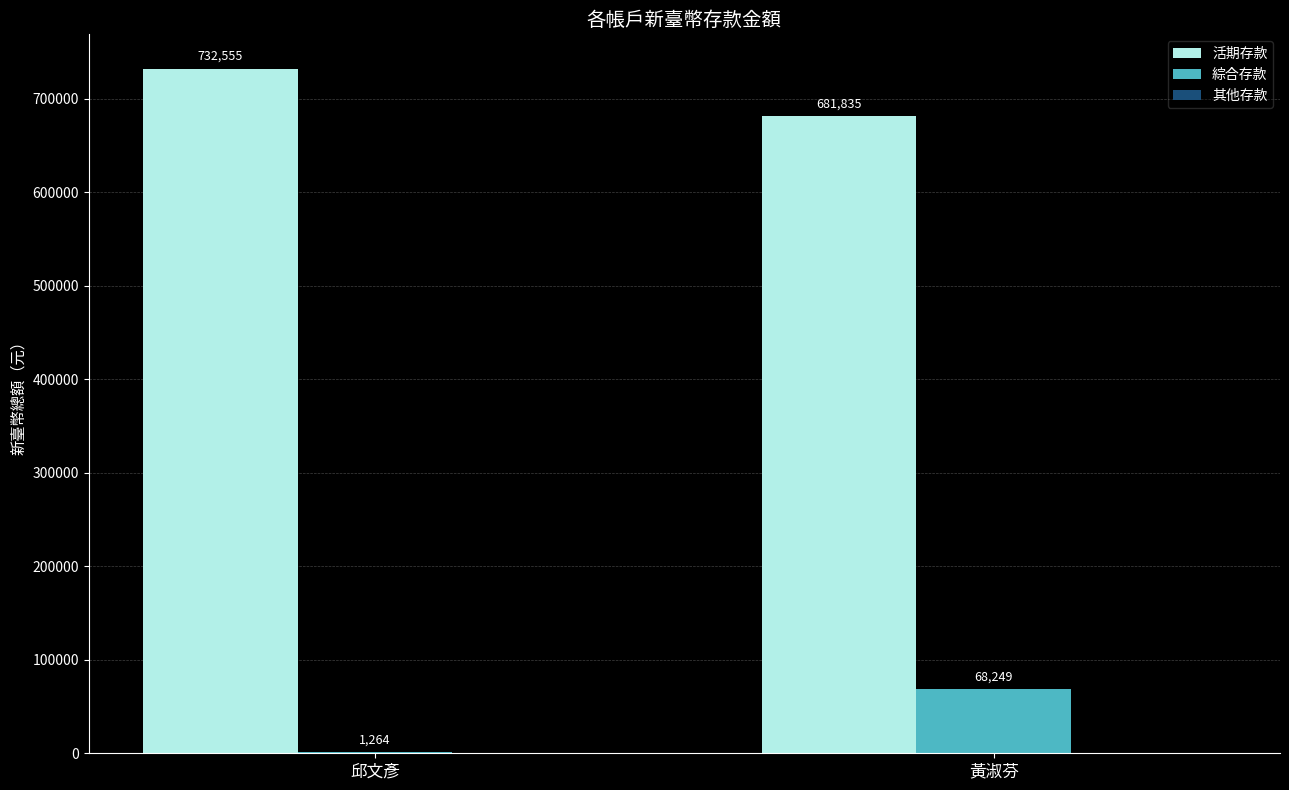

What is the total value across all series at 邱文彥?

733819